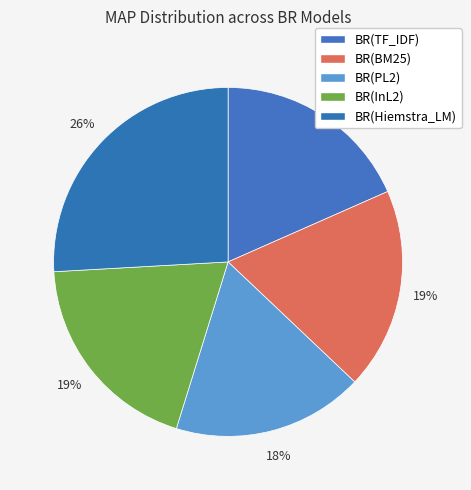

Which category has the biggest portion of the pie?

BR(Hiemstra_LM)